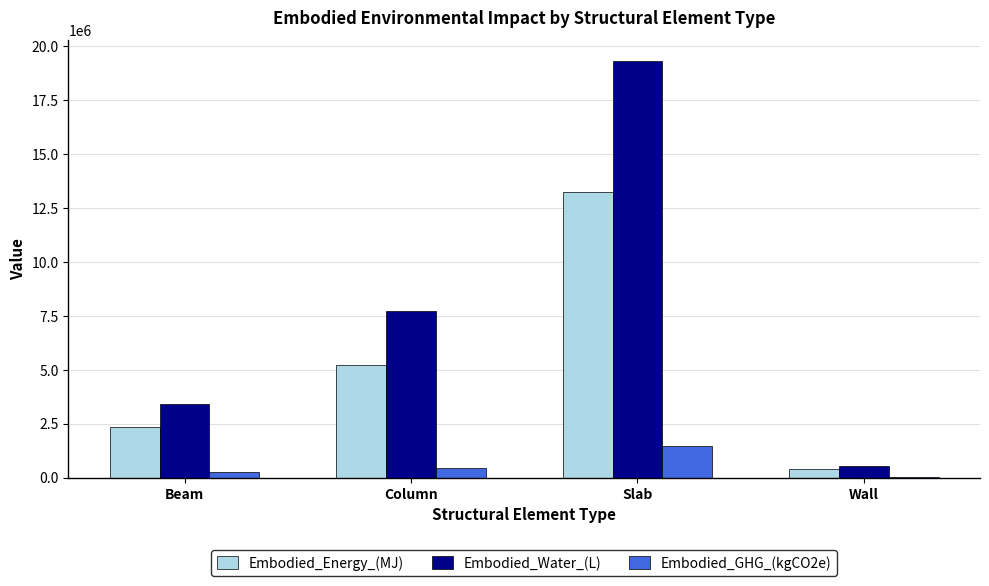

What is the sum of the Embodied_GHG_(kgCO2e) values at Column and Slab?

1924959.9